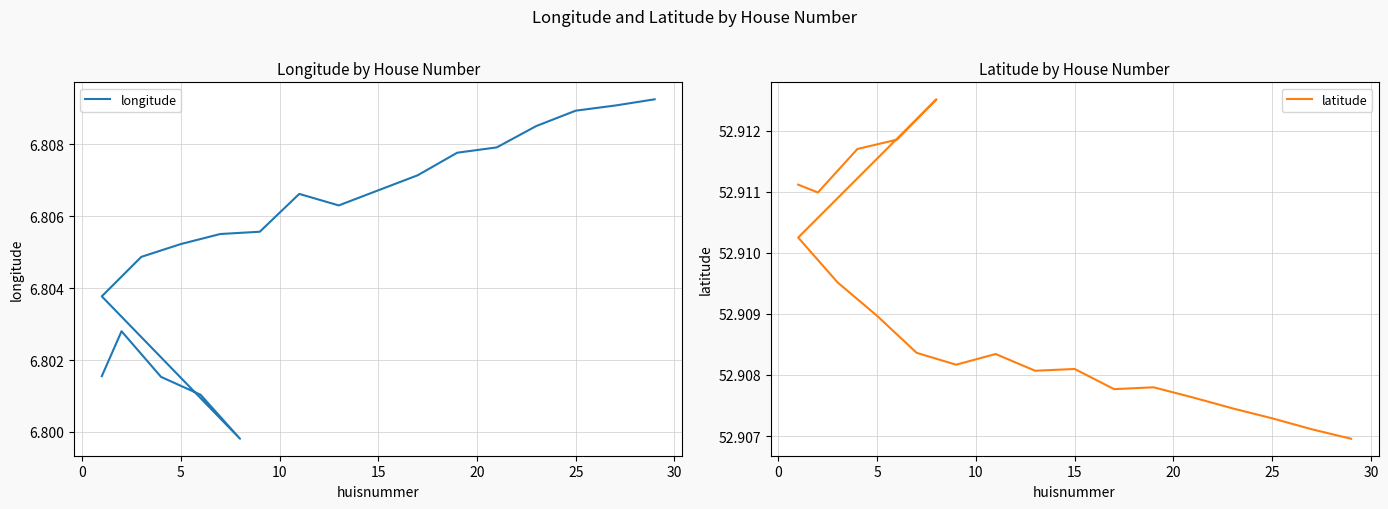

What is the sum of all longitude values?

136.1